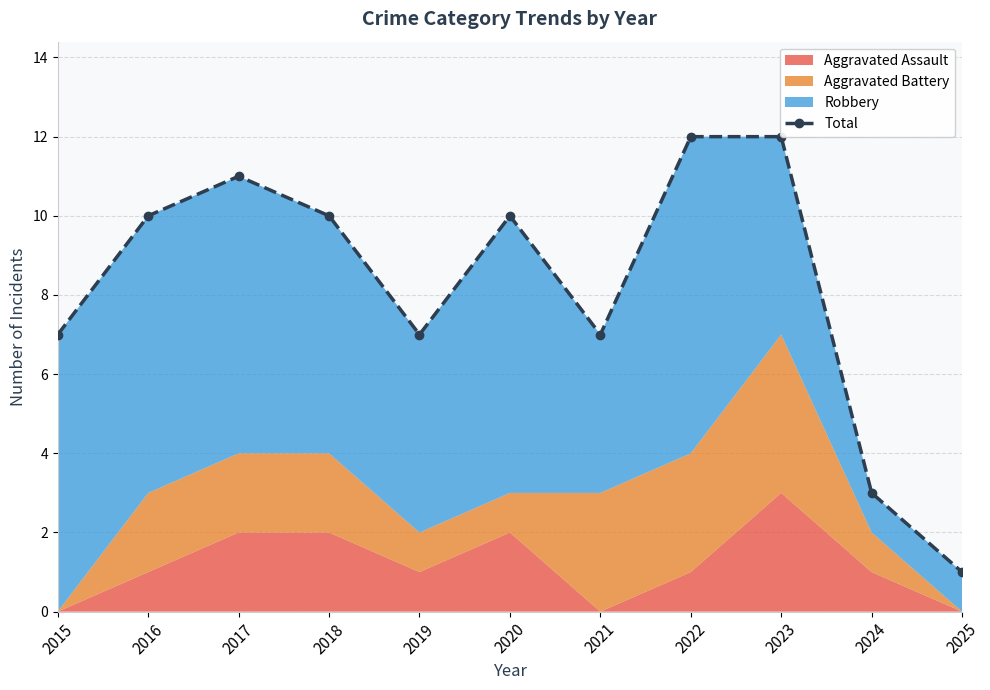

What is the maximum value shown in the chart?

12